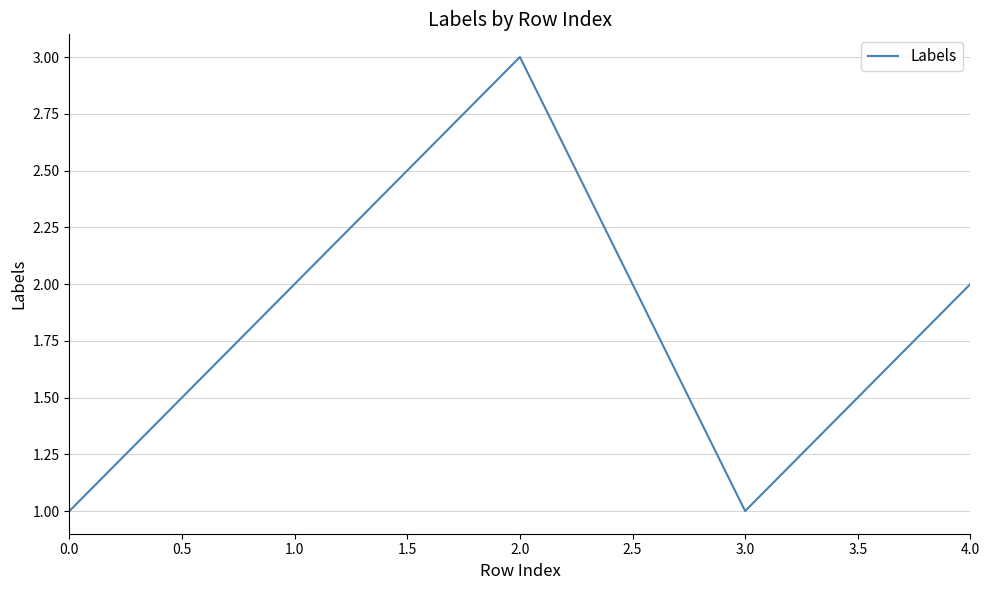

What position from the left is 4.0?

5